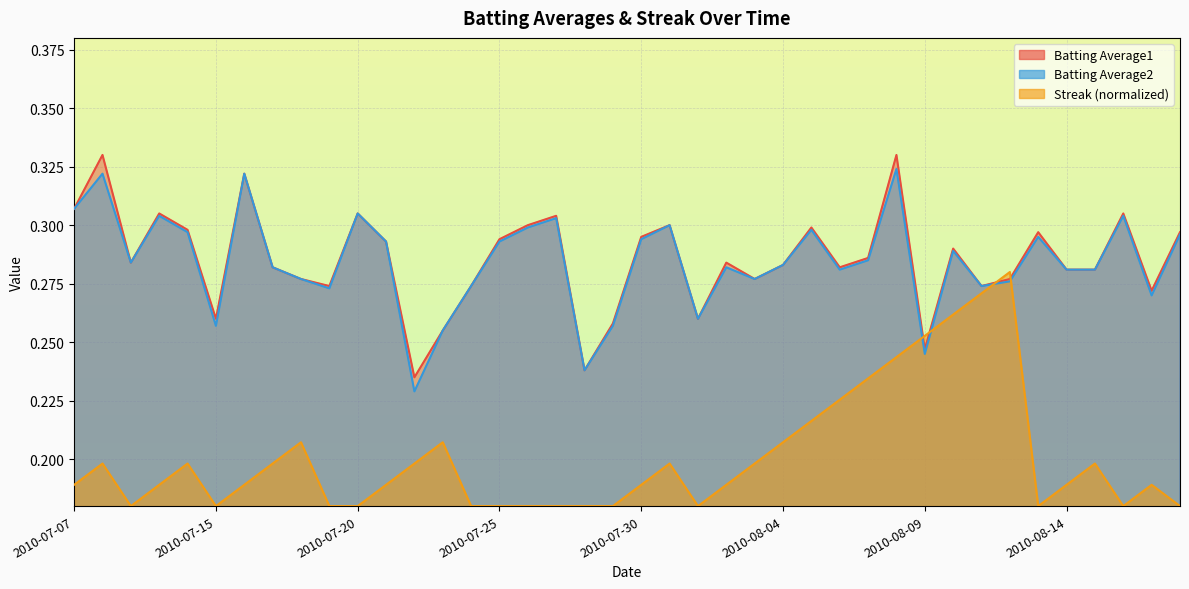

What is the lowest value of the Batting Average1 series?

0.2